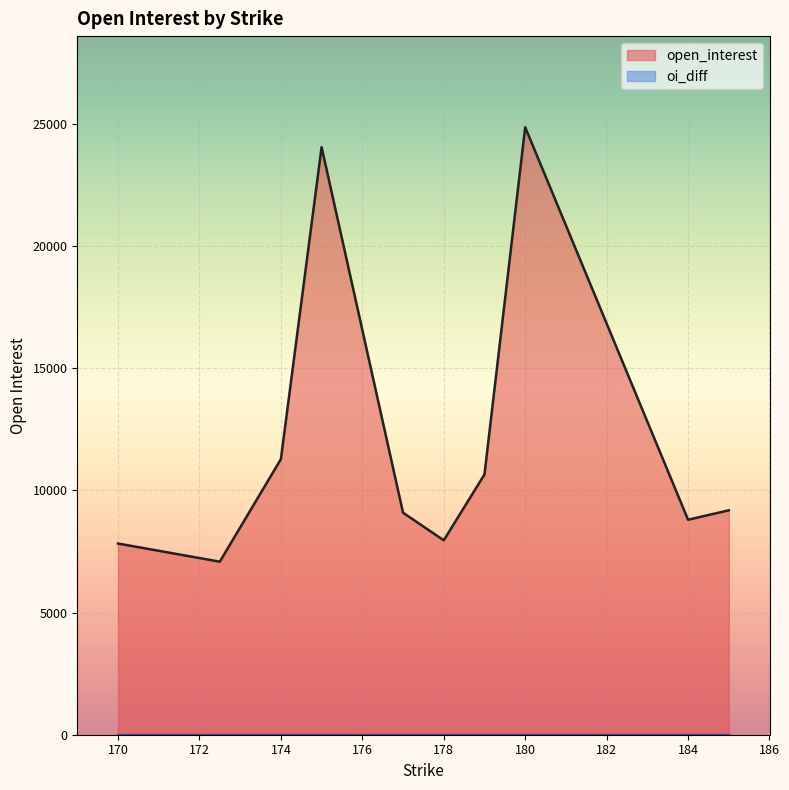

The open_interest series shows 7826 at 170. True or false?

True